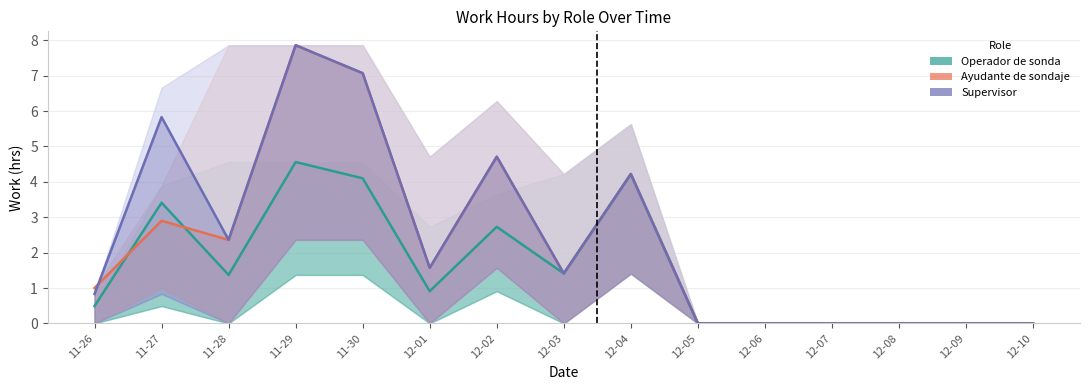

Reading right to left, transcribe all the data shown in this chart.

Operador de sonda: 12-10=0.0	12-09=0.0	12-08=0.0	12-07=0.0	12-06=0.0	12-05=0.0	12-04=4.2	12-03=1.4	12-02=2.7	12-01=0.9	11-30=4.1	11-29=4.6	11-28=1.4	11-27=3.4	11-26=0.5
Ayudante de sondaje: 12-10=0.0	12-09=0.0	12-08=0.0	12-07=0.0	12-06=0.0	12-05=0.0	12-04=4.2	12-03=1.4	12-02=4.7	12-01=1.6	11-30=7.1	11-29=7.9	11-28=2.4	11-27=2.9	11-26=1.0
Supervisor: 12-10=0.0	12-09=0.0	12-08=0.0	12-07=0.0	12-06=0.0	12-05=0.0	12-04=4.2	12-03=1.4	12-02=4.7	12-01=1.6	11-30=7.1	11-29=7.9	11-28=2.4	11-27=5.8	11-26=0.8